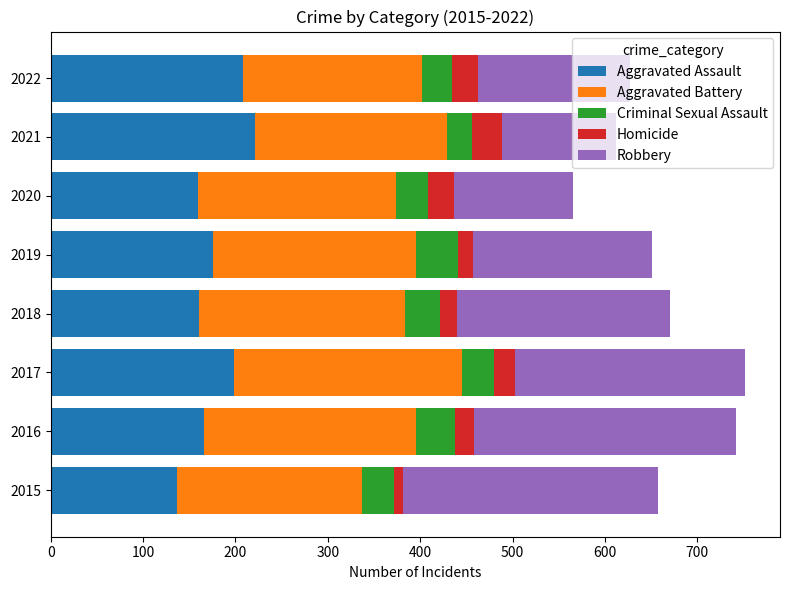

What is the average value of the Aggravated Assault series?

178